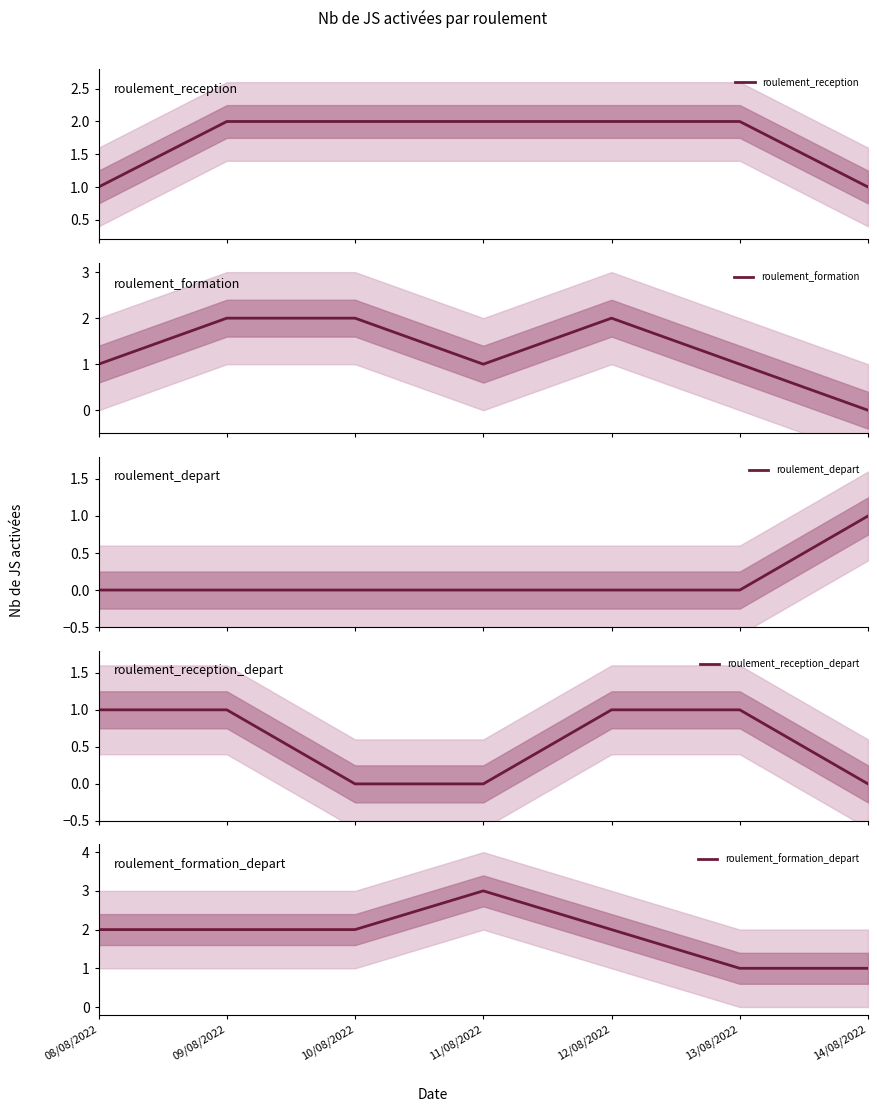

How many series are shown in this chart?

5